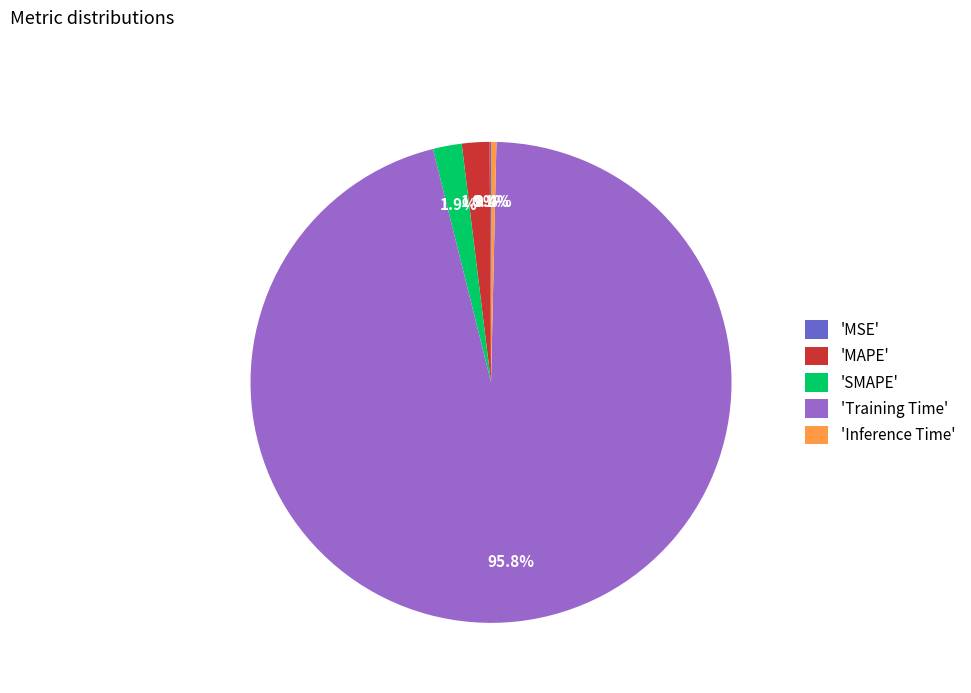

To the nearest percent, what is the difference between the largest and smallest slice percentages?

96%